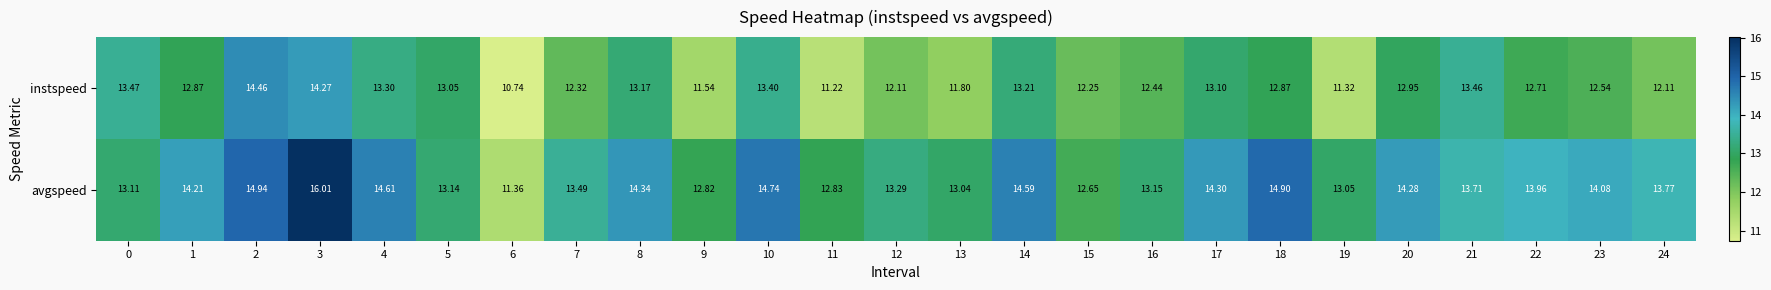

Which series changed the most between 11 and 15?

instspeed